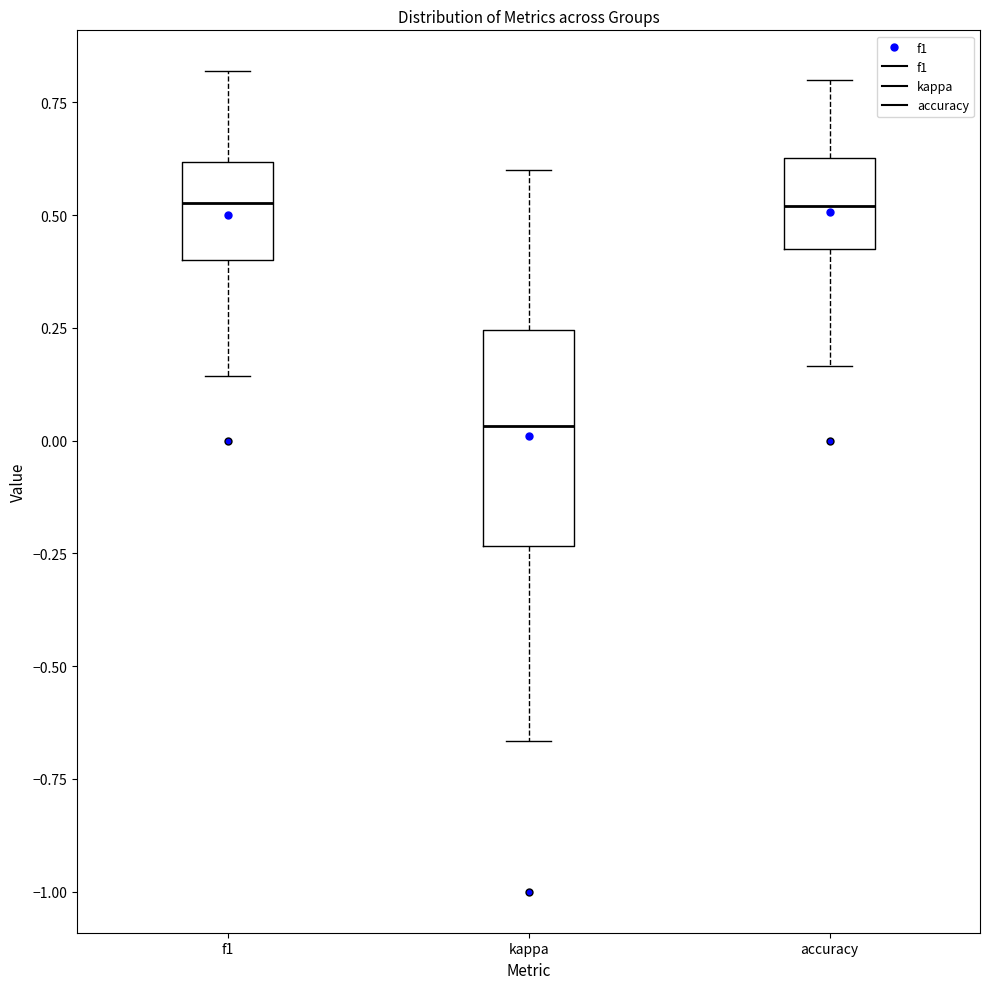

Where does the median line of the box for f1 sit on the y-axis? The values are not printed on the chart, so give them approximately, as read against the axis.

0.55